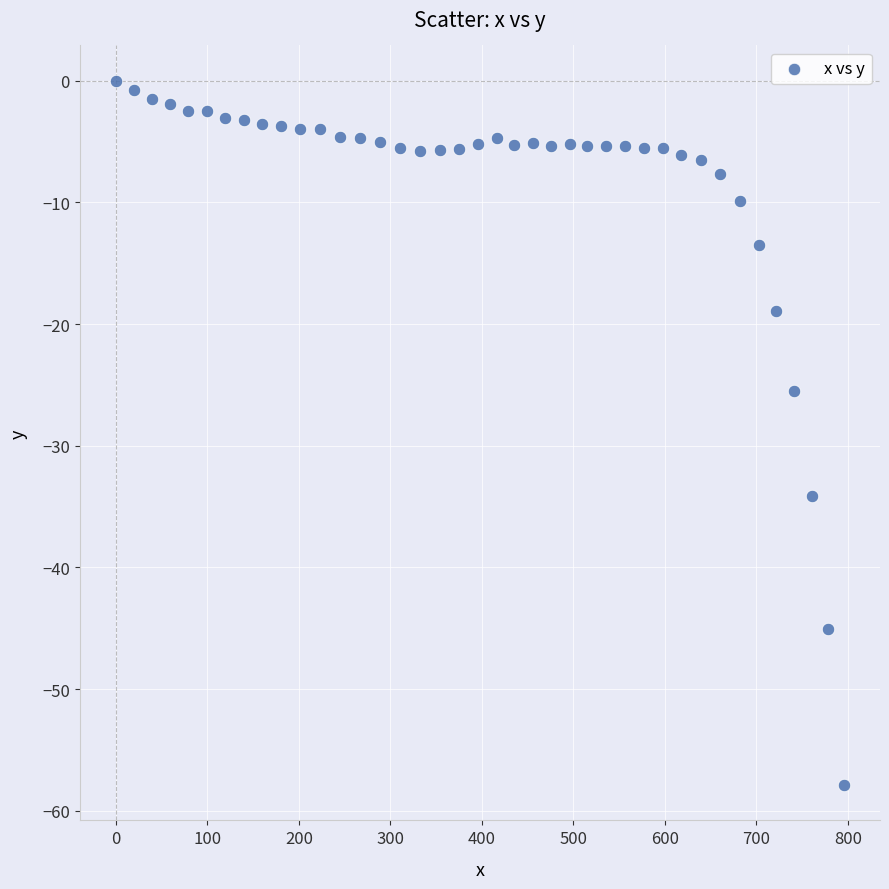

What is the range of Y values (max minus min)?

57.9